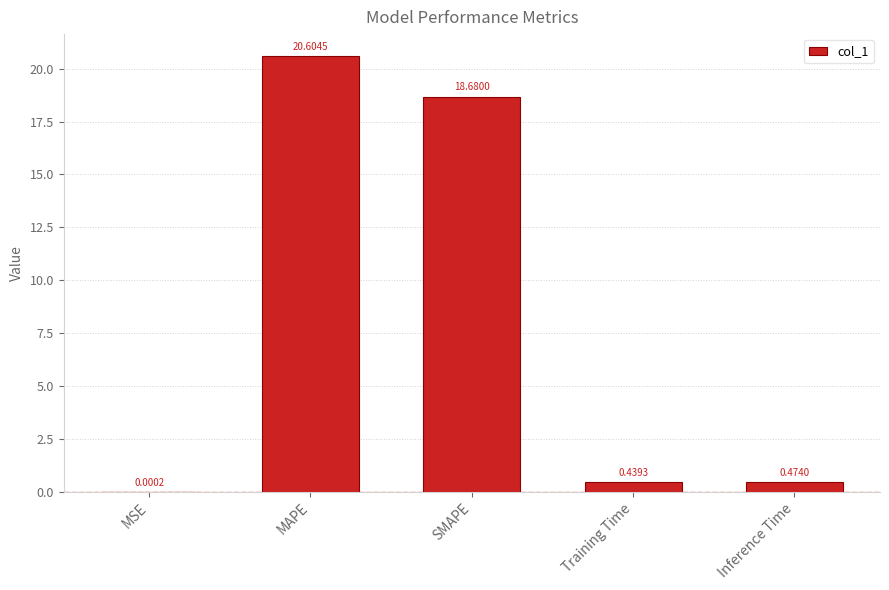

The value at SMAPE is 18.7. True or false?

True